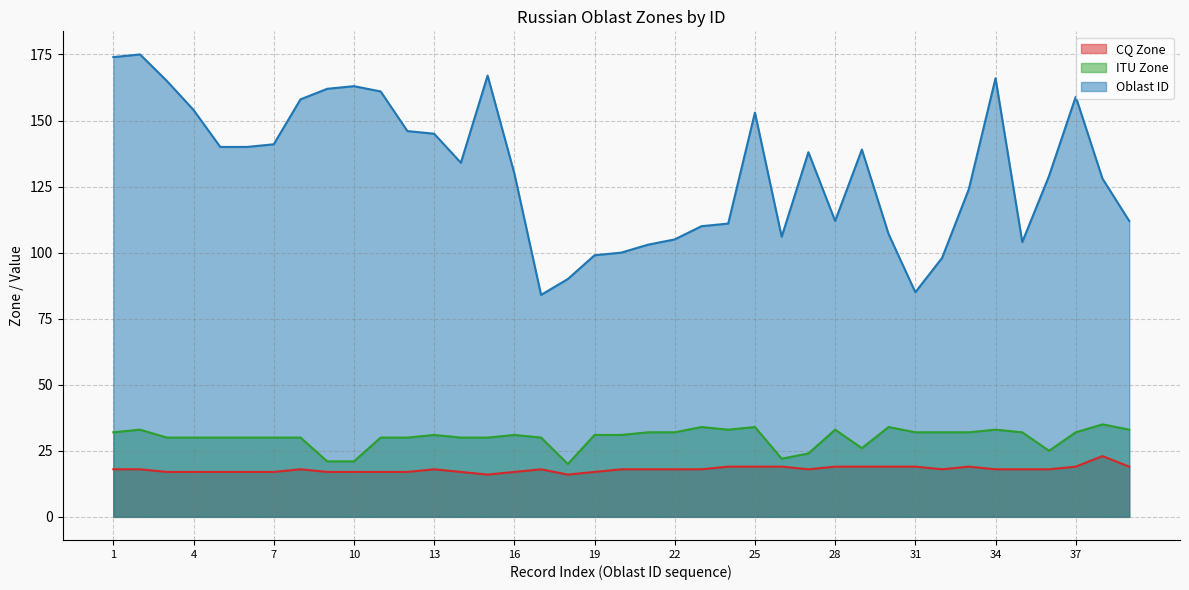

What is the sum of all CQ Zone values?

701